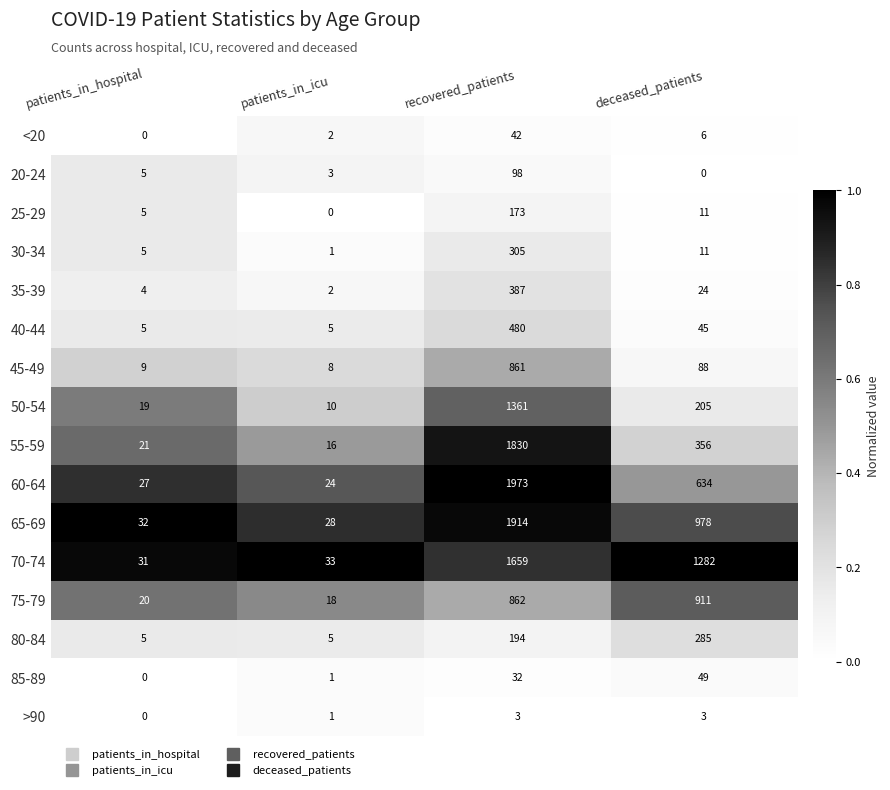

Is it true that 45-49 equals 15 at patients_in_hospital?

False